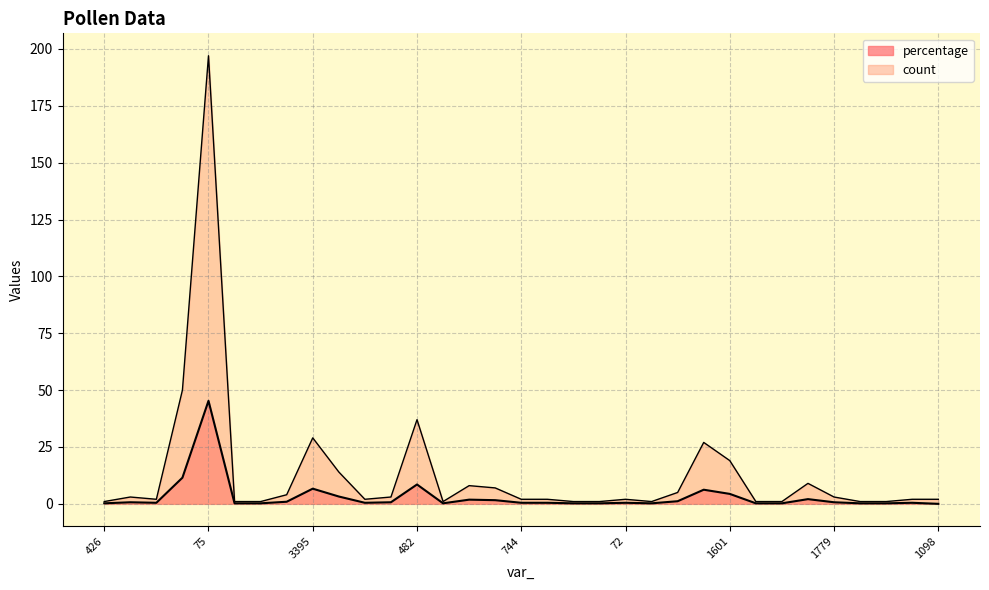

How many data points does each series have?

33